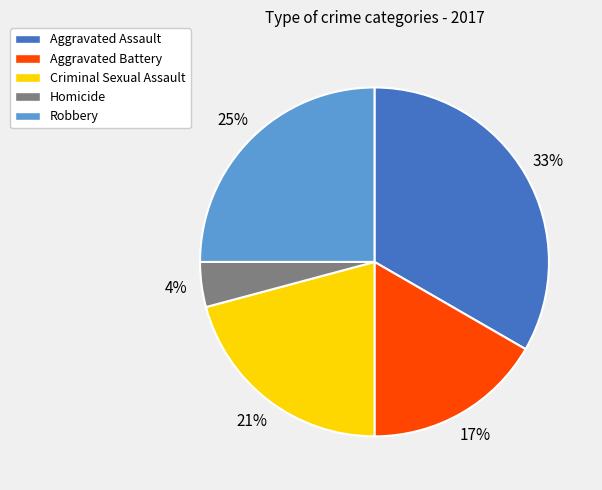

Is the sum of Criminal Sexual Assault and Homicide greater than half?

No